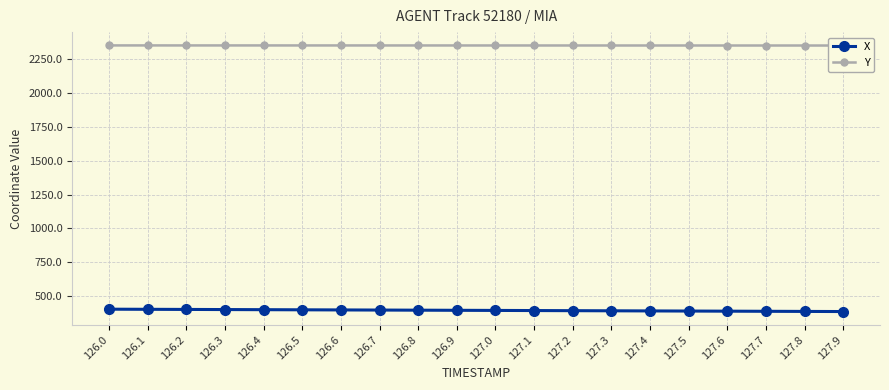

What is the sum of all X values?

7913.9